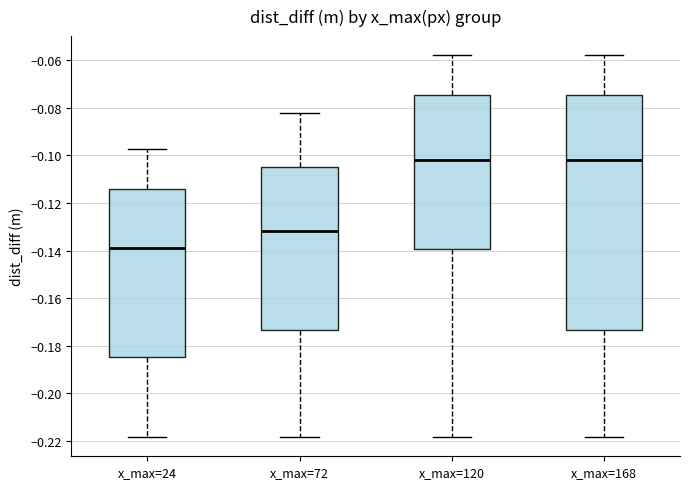

Comparing the boxes themselves (not the whiskers), which one is the tallest?

x_max=168